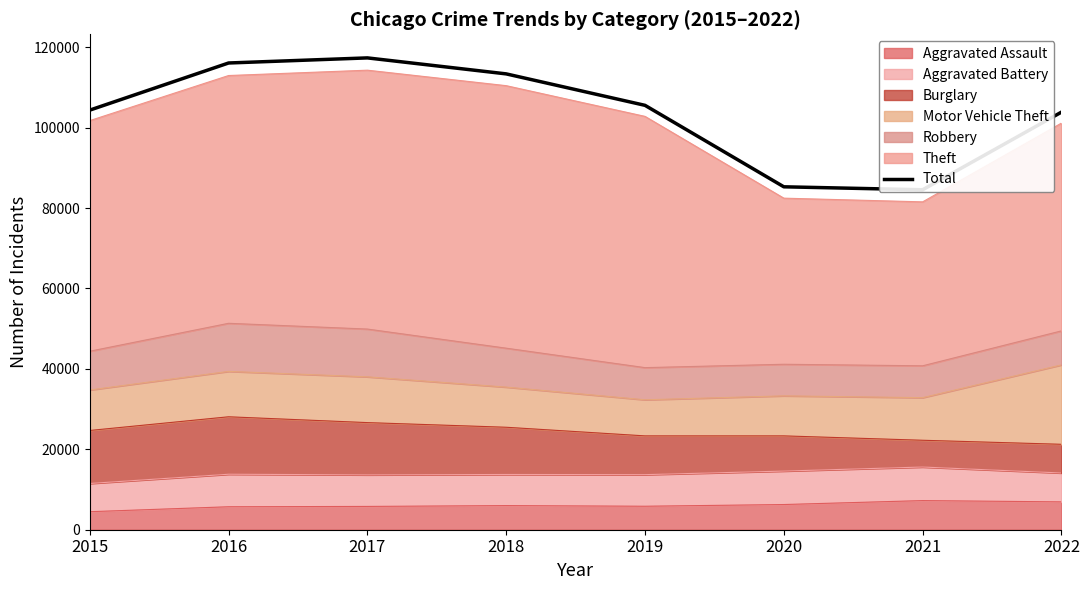

Does the chart display data point markers on the line(s)?

No